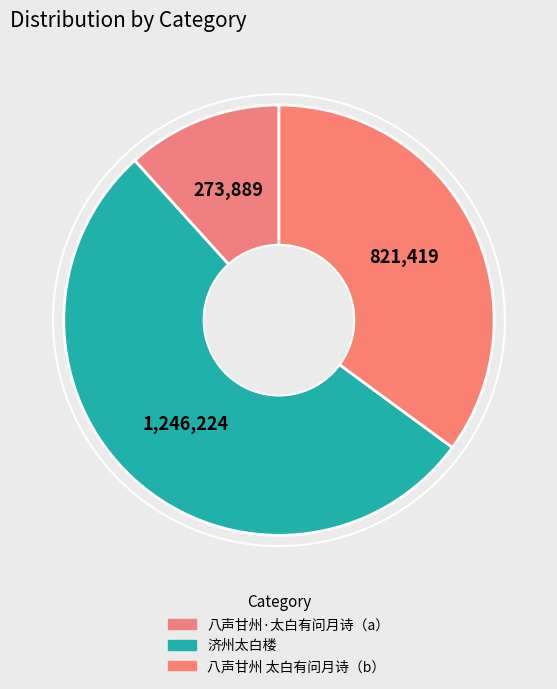

How many segments does this pie chart have?

3